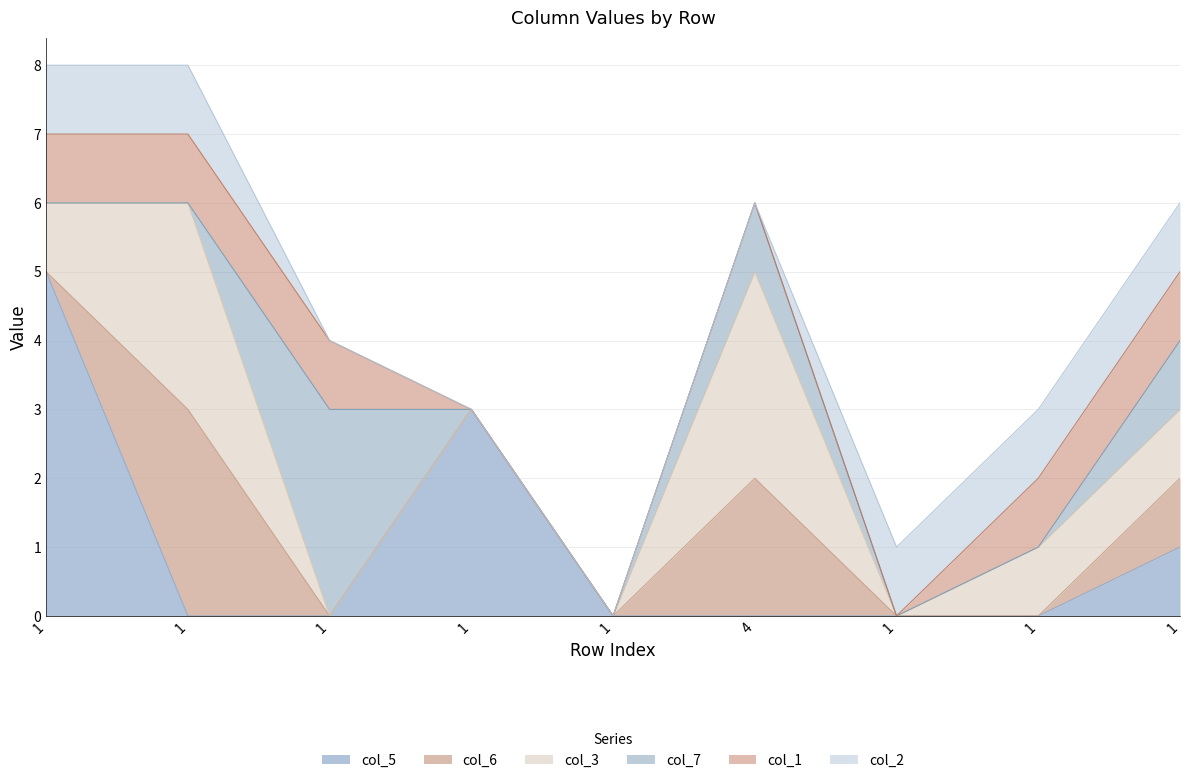

True or false: col_2 has a value of 0 at 1.

True